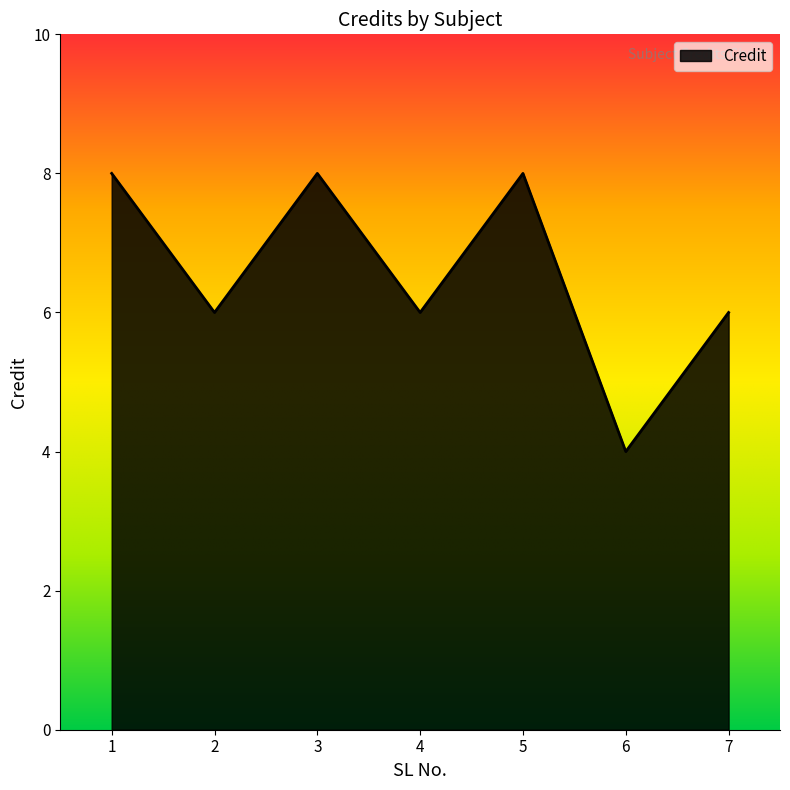

What is the change in value from 1 to 4?

-2